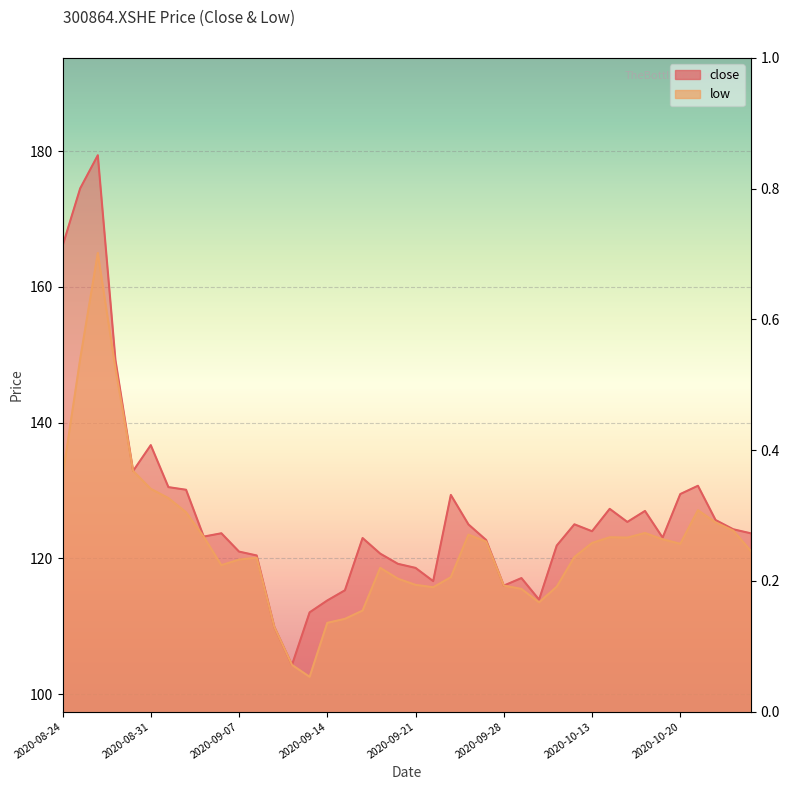

What is the greatest value displayed?

179.4